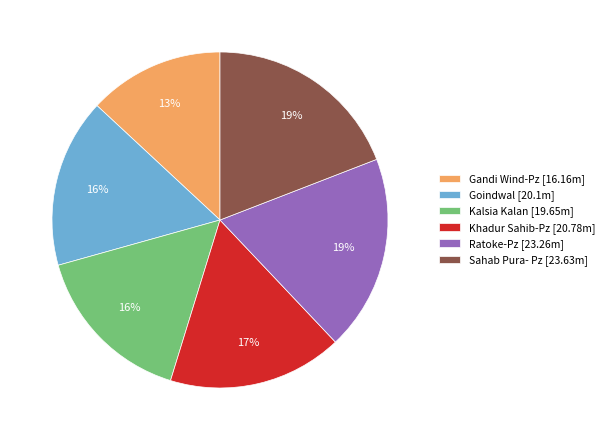

True or false: Khadur Sahib-Pz accounts for 17% of the total.

True